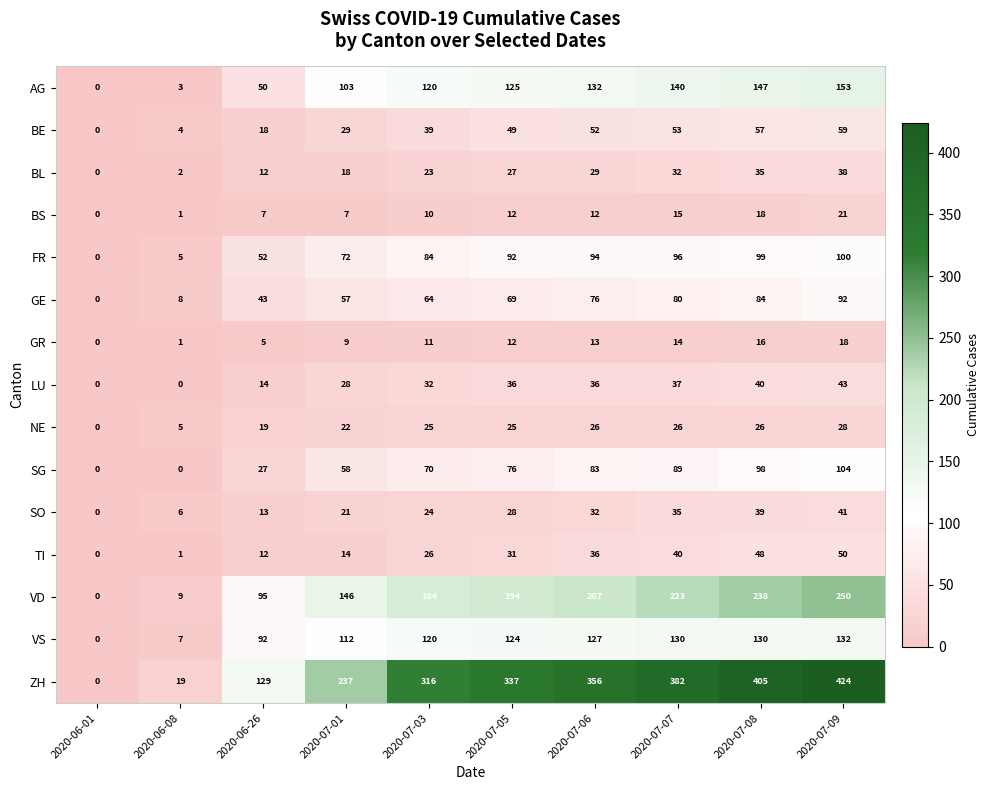

Is it true that GE equals 92 at 2020-07-09?

True